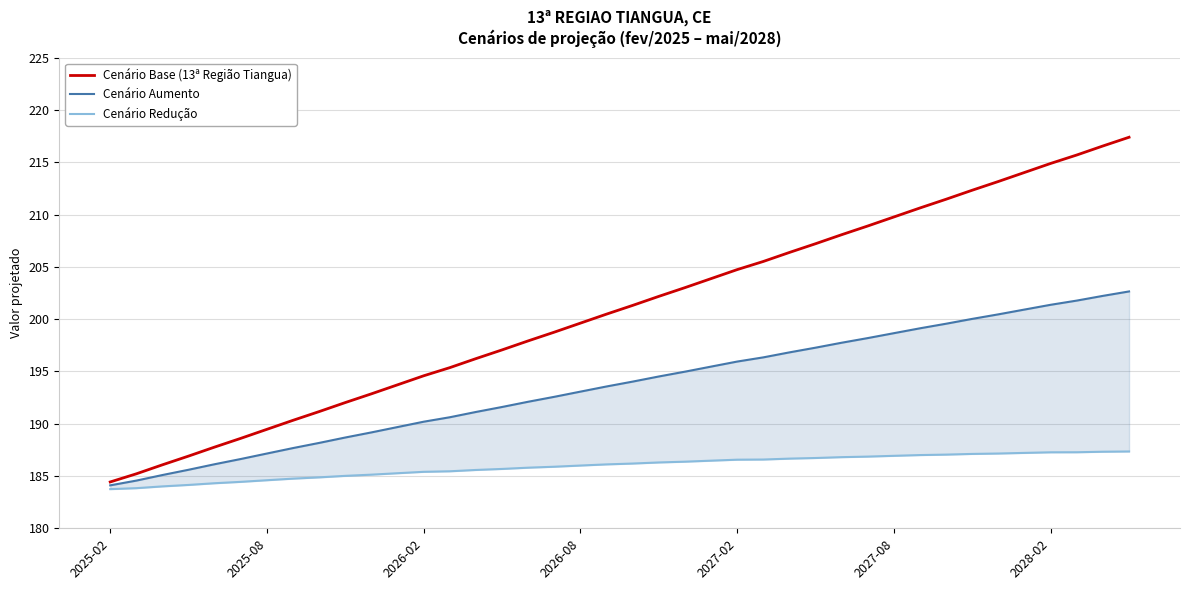

The Cenário Aumento series shows 107.4 at 20. True or false?

False